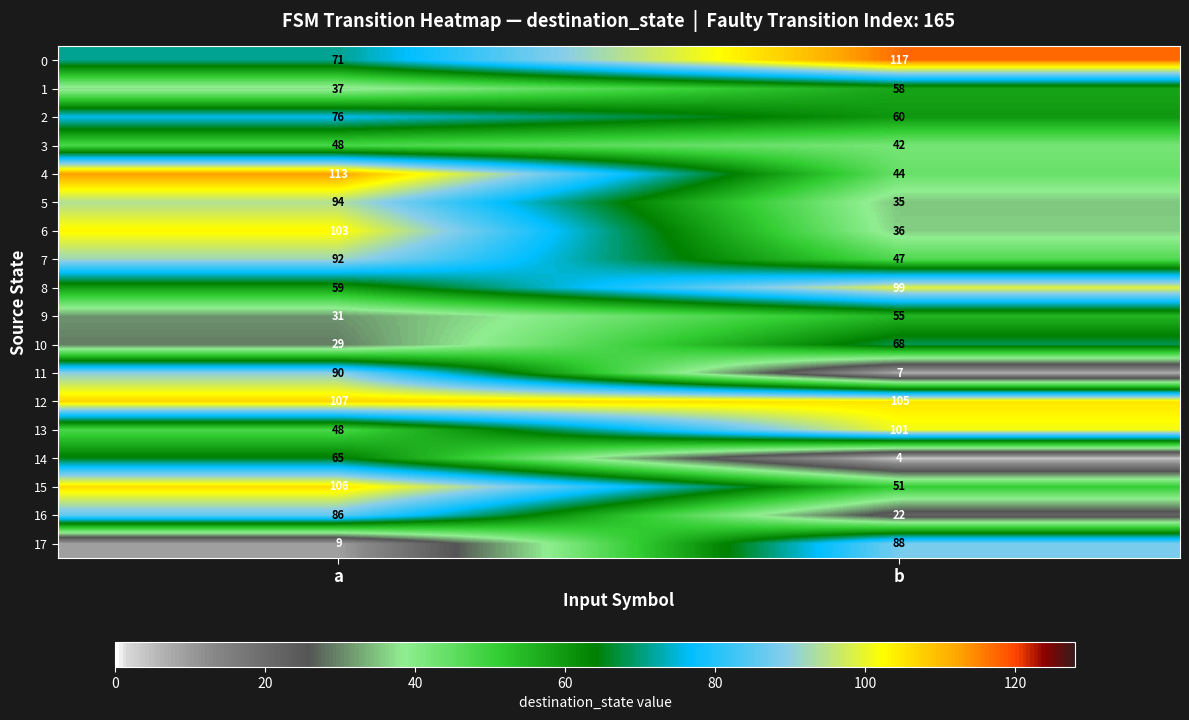

The 1 series shows 102 at b. True or false?

False